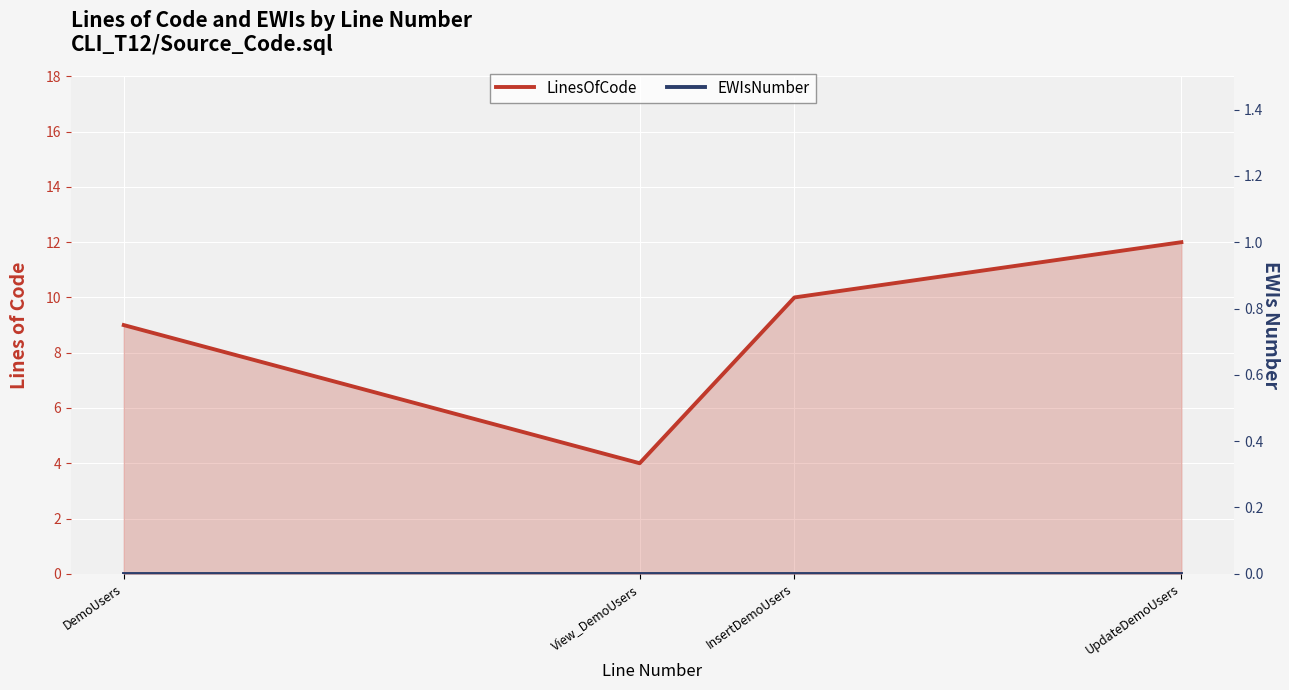

What are all the series names shown in the legend?

LinesOfCode, EWIsNumber